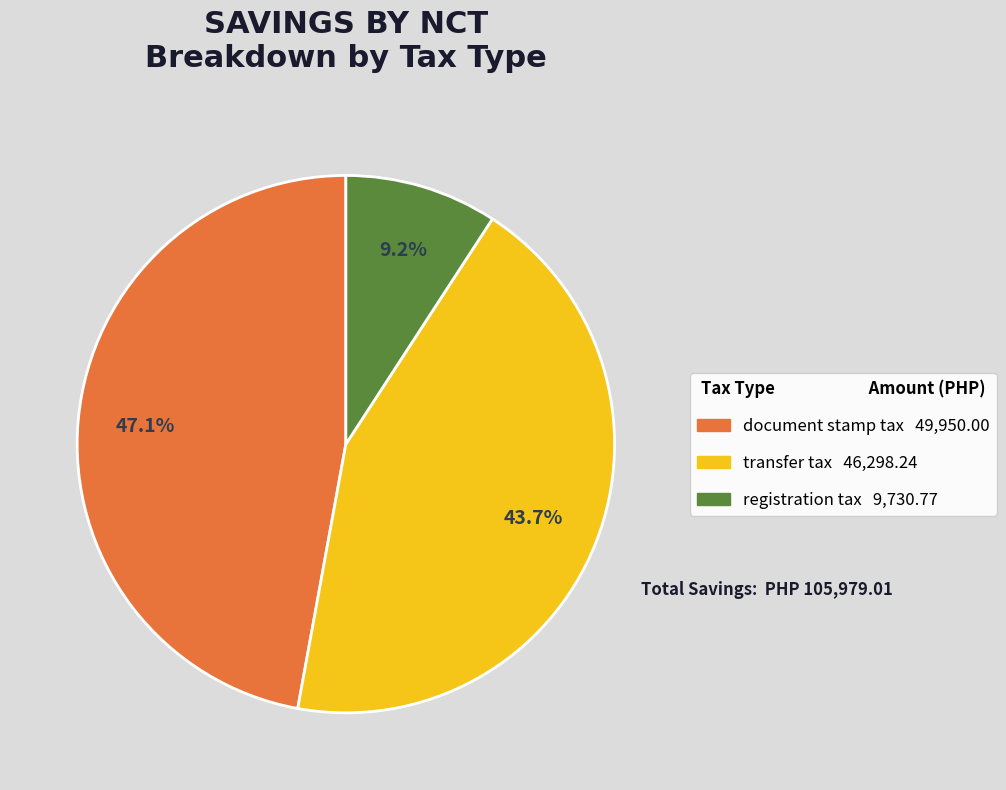

To the nearest percent, what is the combined percentage of document stamp tax and registration tax?

56%